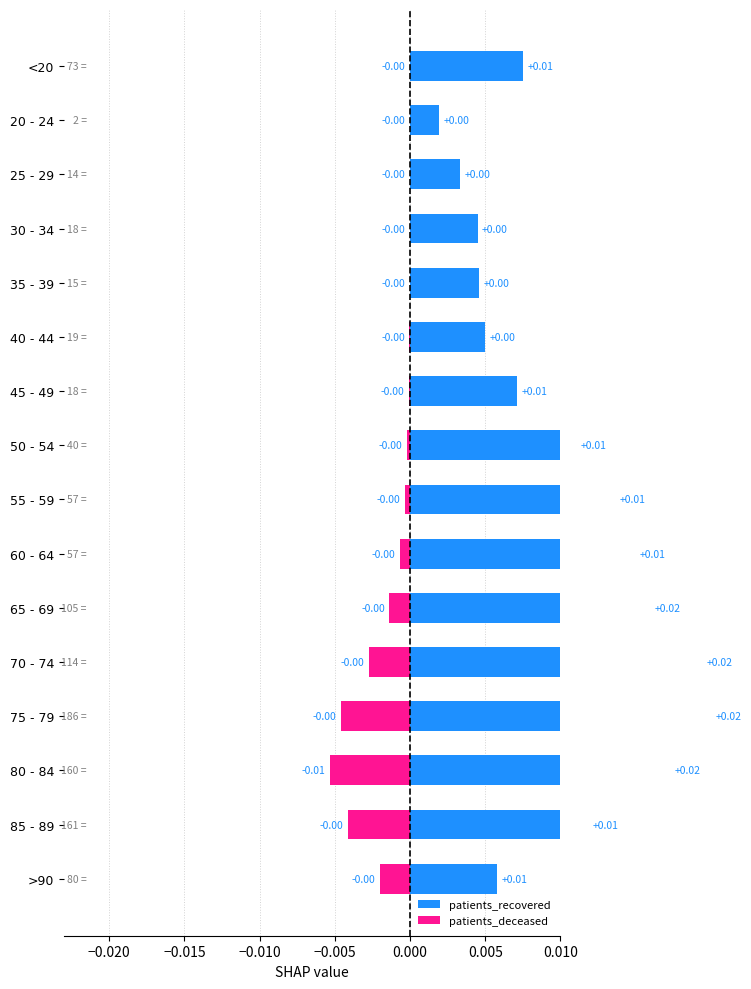

Does the chart contain any negative values?

Yes